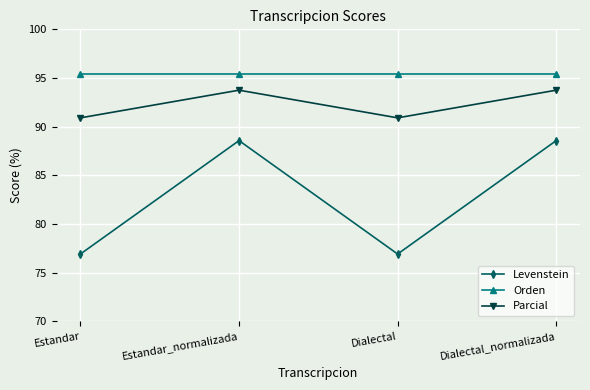

At which label does Parcial first exceed 93?

Estandar_normalizada